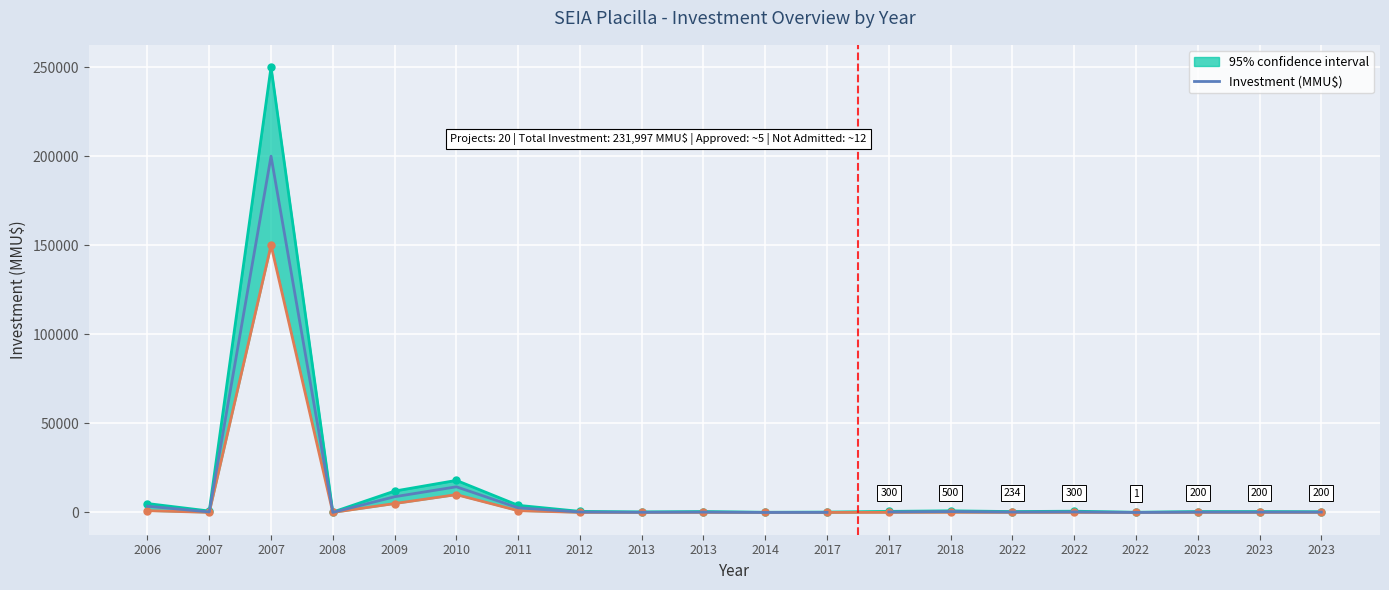

What is the sum of all values?

230260